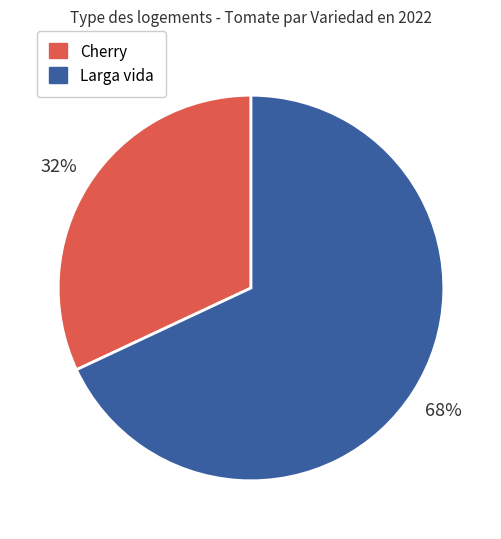

How many segments does this pie chart have?

2